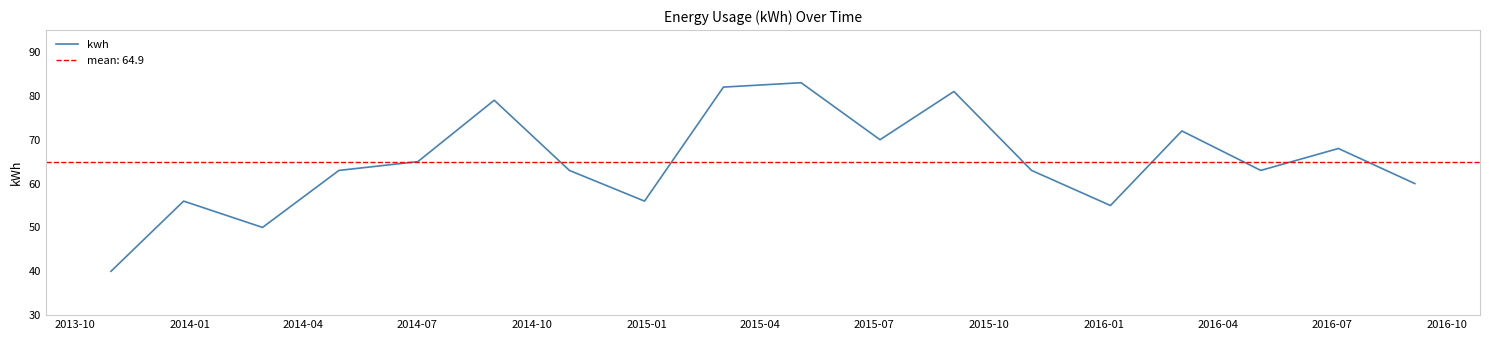

What is the highest value of the kwh series?

83